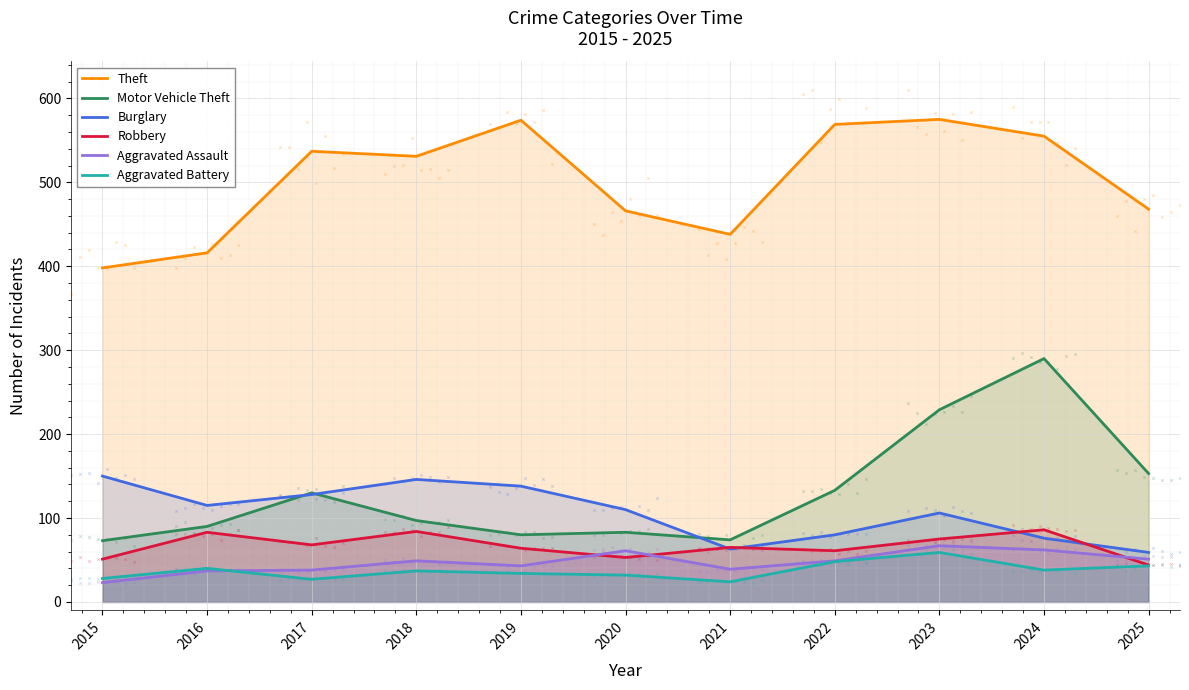

What is the total value across all series at 2015?

723